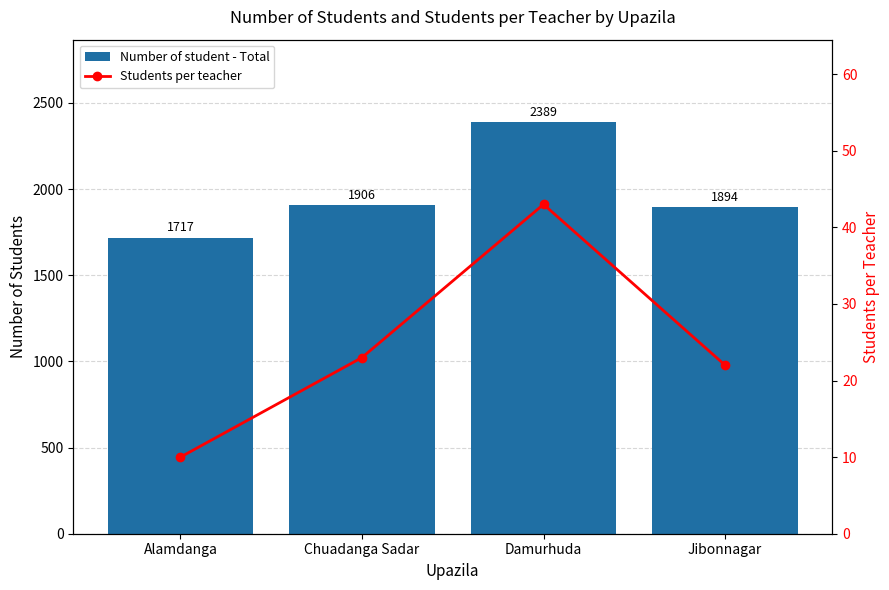

What position from the left is Alamdanga?

1